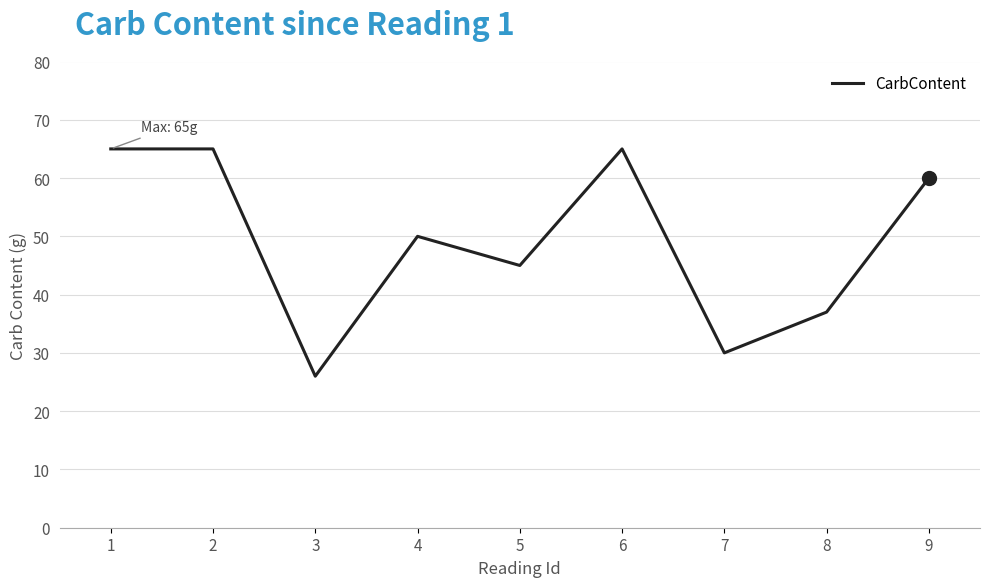

Reading left to right, extract all data points from this chart.

1=65	2=65	3=26	4=50	5=45	6=65	7=30	8=37	9=60